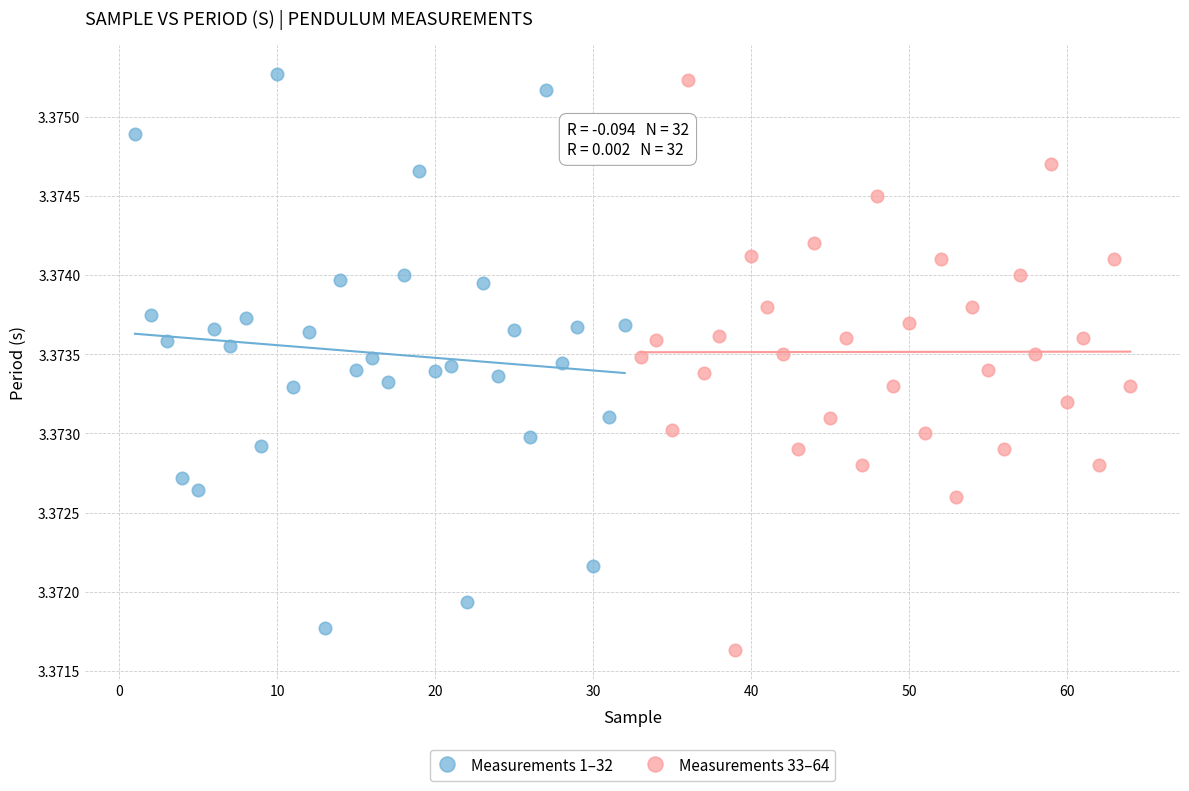

Which series reaches the maximum Y coordinate?

Measurements 1–32